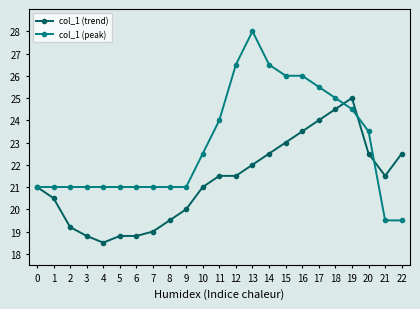

What is the approximate value of col_1 (trend) at 5?

18.8